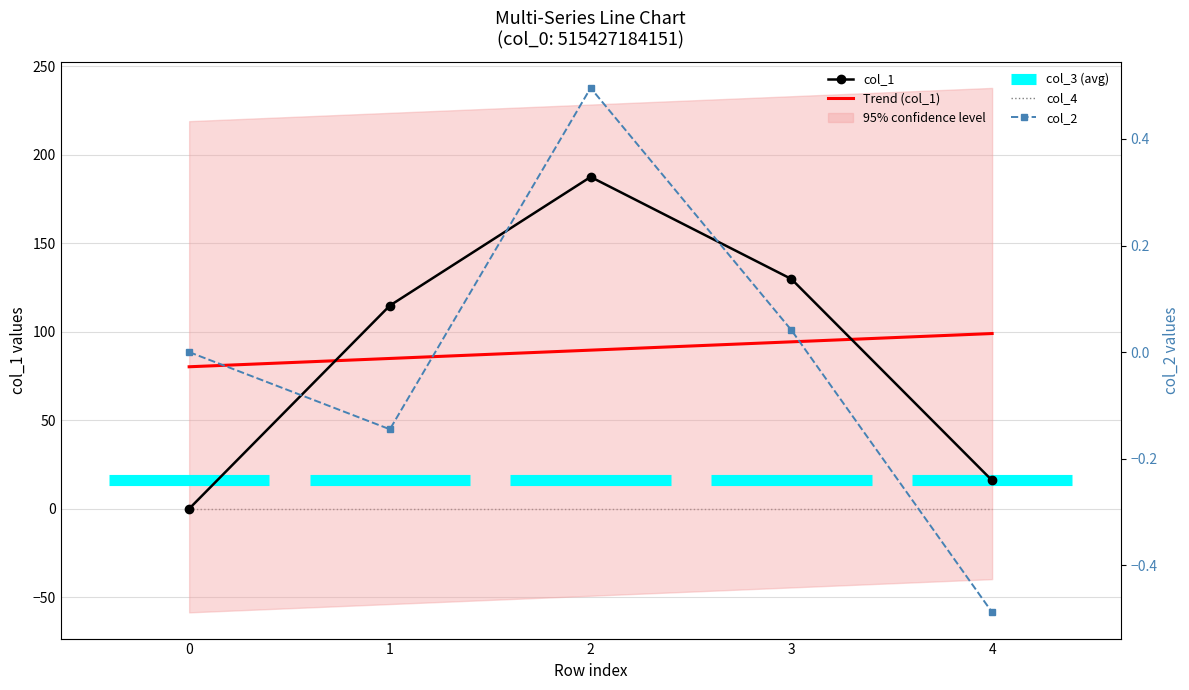

What is the value of the col_2 point at the 3rd from the left?

0.5